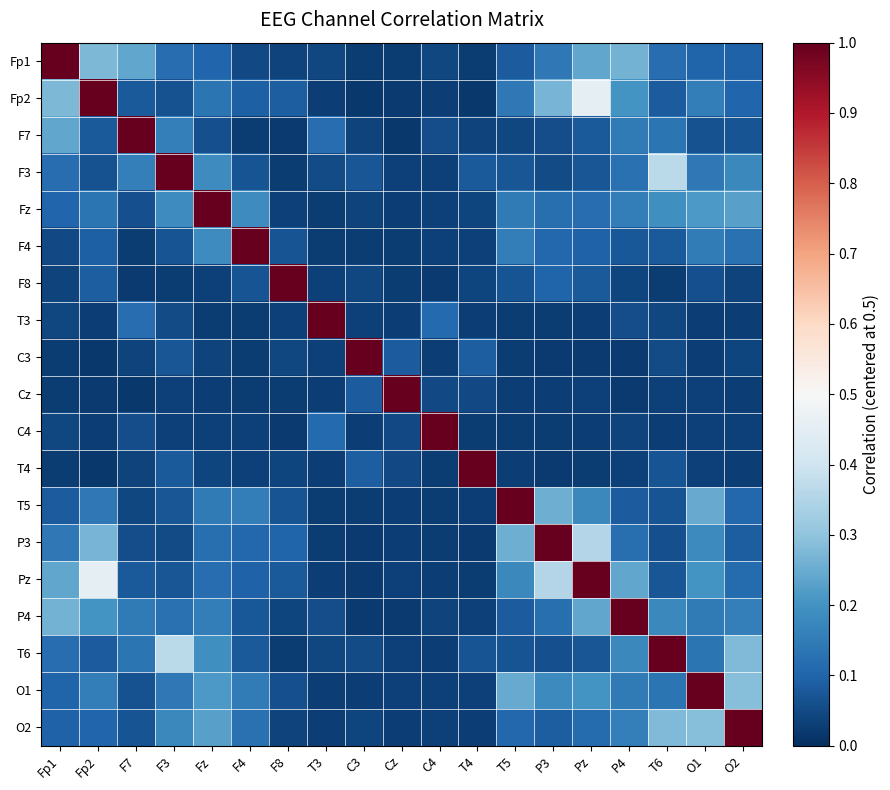

Reading left to right, extract all data points from this chart.

Fp1: Fp1=0.5	Fp2=-0.2	F7=-0.3	F3=-0.4	Fz=-0.4	F4=-0.4	F8=-0.5	T3=-0.5	C3=-0.5	Cz=-0.5	C4=-0.5	T4=-0.5	T5=-0.4	P3=-0.4	Pz=-0.3	P4=-0.2	T6=-0.4	O1=-0.4	O2=-0.4
Fp2: Fp1=-0.2	Fp2=0.5	F7=-0.4	F3=-0.4	Fz=-0.4	F4=-0.4	F8=-0.4	T3=-0.5	C3=-0.5	Cz=-0.5	C4=-0.5	T4=-0.5	T5=-0.4	P3=-0.2	Pz=-0.0	P4=-0.3	T6=-0.4	O1=-0.3	O2=-0.4
F7: Fp1=-0.3	Fp2=-0.4	F7=0.5	F3=-0.3	Fz=-0.4	F4=-0.5	F8=-0.5	T3=-0.4	C3=-0.5	Cz=-0.5	C4=-0.4	T4=-0.5	T5=-0.5	P3=-0.4	Pz=-0.4	P4=-0.4	T6=-0.4	O1=-0.4	O2=-0.4
F3: Fp1=-0.4	Fp2=-0.4	F7=-0.3	F3=0.5	Fz=-0.3	F4=-0.4	F8=-0.5	T3=-0.4	C3=-0.4	Cz=-0.5	C4=-0.5	T4=-0.4	T5=-0.4	P3=-0.4	Pz=-0.4	P4=-0.4	T6=-0.1	O1=-0.4	O2=-0.3
Fz: Fp1=-0.4	Fp2=-0.4	F7=-0.4	F3=-0.3	Fz=0.5	F4=-0.3	F8=-0.5	T3=-0.5	C3=-0.5	Cz=-0.5	C4=-0.5	T4=-0.5	T5=-0.4	P3=-0.4	Pz=-0.4	P4=-0.3	T6=-0.3	O1=-0.3	O2=-0.3
F4: Fp1=-0.4	Fp2=-0.4	F7=-0.5	F3=-0.4	Fz=-0.3	F4=0.5	F8=-0.4	T3=-0.5	C3=-0.5	Cz=-0.5	C4=-0.5	T4=-0.5	T5=-0.3	P3=-0.4	Pz=-0.4	P4=-0.4	T6=-0.4	O1=-0.3	O2=-0.4
F8: Fp1=-0.5	Fp2=-0.4	F7=-0.5	F3=-0.5	Fz=-0.5	F4=-0.4	F8=0.5	T3=-0.5	C3=-0.5	Cz=-0.5	C4=-0.5	T4=-0.5	T5=-0.4	P3=-0.4	Pz=-0.4	P4=-0.5	T6=-0.5	O1=-0.4	O2=-0.5
T3: Fp1=-0.5	Fp2=-0.5	F7=-0.4	F3=-0.4	Fz=-0.5	F4=-0.5	F8=-0.5	T3=0.5	C3=-0.5	Cz=-0.5	C4=-0.4	T4=-0.5	T5=-0.5	P3=-0.5	Pz=-0.5	P4=-0.4	T6=-0.5	O1=-0.5	O2=-0.5
C3: Fp1=-0.5	Fp2=-0.5	F7=-0.5	F3=-0.4	Fz=-0.5	F4=-0.5	F8=-0.5	T3=-0.5	C3=0.5	Cz=-0.4	C4=-0.5	T4=-0.4	T5=-0.5	P3=-0.5	Pz=-0.5	P4=-0.5	T6=-0.4	O1=-0.5	O2=-0.5
Cz: Fp1=-0.5	Fp2=-0.5	F7=-0.5	F3=-0.5	Fz=-0.5	F4=-0.5	F8=-0.5	T3=-0.5	C3=-0.4	Cz=0.5	C4=-0.5	T4=-0.5	T5=-0.5	P3=-0.5	Pz=-0.5	P4=-0.5	T6=-0.5	O1=-0.5	O2=-0.5
C4: Fp1=-0.5	Fp2=-0.5	F7=-0.4	F3=-0.5	Fz=-0.5	F4=-0.5	F8=-0.5	T3=-0.4	C3=-0.5	Cz=-0.5	C4=0.5	T4=-0.5	T5=-0.5	P3=-0.5	Pz=-0.5	P4=-0.5	T6=-0.5	O1=-0.5	O2=-0.5
T4: Fp1=-0.5	Fp2=-0.5	F7=-0.5	F3=-0.4	Fz=-0.5	F4=-0.5	F8=-0.5	T3=-0.5	C3=-0.4	Cz=-0.5	C4=-0.5	T4=0.5	T5=-0.5	P3=-0.5	Pz=-0.5	P4=-0.5	T6=-0.4	O1=-0.5	O2=-0.5
T5: Fp1=-0.4	Fp2=-0.4	F7=-0.5	F3=-0.4	Fz=-0.4	F4=-0.3	F8=-0.4	T3=-0.5	C3=-0.5	Cz=-0.5	C4=-0.5	T4=-0.5	T5=0.5	P3=-0.2	Pz=-0.3	P4=-0.4	T6=-0.4	O1=-0.3	O2=-0.4
P3: Fp1=-0.4	Fp2=-0.2	F7=-0.4	F3=-0.4	Fz=-0.4	F4=-0.4	F8=-0.4	T3=-0.5	C3=-0.5	Cz=-0.5	C4=-0.5	T4=-0.5	T5=-0.2	P3=0.5	Pz=-0.1	P4=-0.4	T6=-0.4	O1=-0.3	O2=-0.4
Pz: Fp1=-0.3	Fp2=-0.0	F7=-0.4	F3=-0.4	Fz=-0.4	F4=-0.4	F8=-0.4	T3=-0.5	C3=-0.5	Cz=-0.5	C4=-0.5	T4=-0.5	T5=-0.3	P3=-0.1	Pz=0.5	P4=-0.3	T6=-0.4	O1=-0.3	O2=-0.4
P4: Fp1=-0.2	Fp2=-0.3	F7=-0.4	F3=-0.4	Fz=-0.3	F4=-0.4	F8=-0.5	T3=-0.4	C3=-0.5	Cz=-0.5	C4=-0.5	T4=-0.5	T5=-0.4	P3=-0.4	Pz=-0.3	P4=0.5	T6=-0.3	O1=-0.4	O2=-0.3
T6: Fp1=-0.4	Fp2=-0.4	F7=-0.4	F3=-0.1	Fz=-0.3	F4=-0.4	F8=-0.5	T3=-0.5	C3=-0.4	Cz=-0.5	C4=-0.5	T4=-0.4	T5=-0.4	P3=-0.4	Pz=-0.4	P4=-0.3	T6=0.5	O1=-0.4	O2=-0.2
O1: Fp1=-0.4	Fp2=-0.3	F7=-0.4	F3=-0.4	Fz=-0.3	F4=-0.3	F8=-0.4	T3=-0.5	C3=-0.5	Cz=-0.5	C4=-0.5	T4=-0.5	T5=-0.3	P3=-0.3	Pz=-0.3	P4=-0.4	T6=-0.4	O1=0.5	O2=-0.2
O2: Fp1=-0.4	Fp2=-0.4	F7=-0.4	F3=-0.3	Fz=-0.3	F4=-0.4	F8=-0.5	T3=-0.5	C3=-0.5	Cz=-0.5	C4=-0.5	T4=-0.5	T5=-0.4	P3=-0.4	Pz=-0.4	P4=-0.3	T6=-0.2	O1=-0.2	O2=0.5